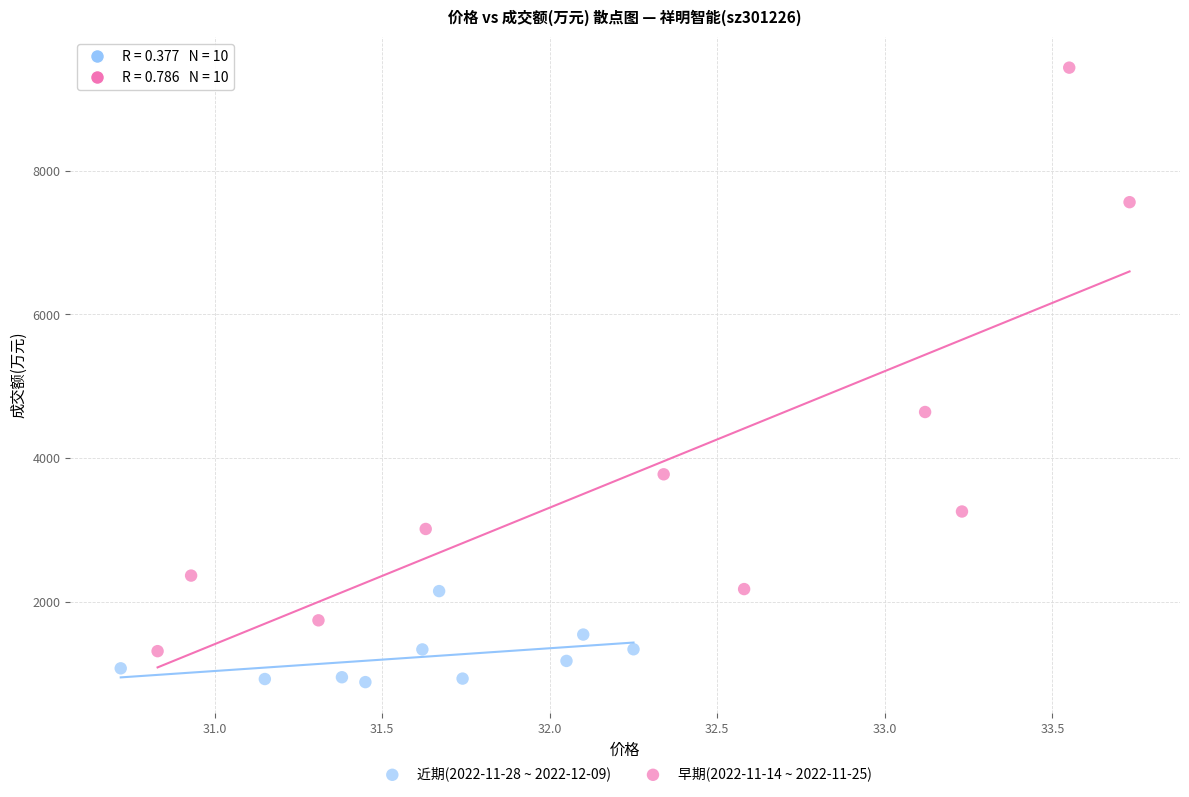

Which series has the widest spread of Y values?

早期(2022-11-14 ~ 2022-11-25)